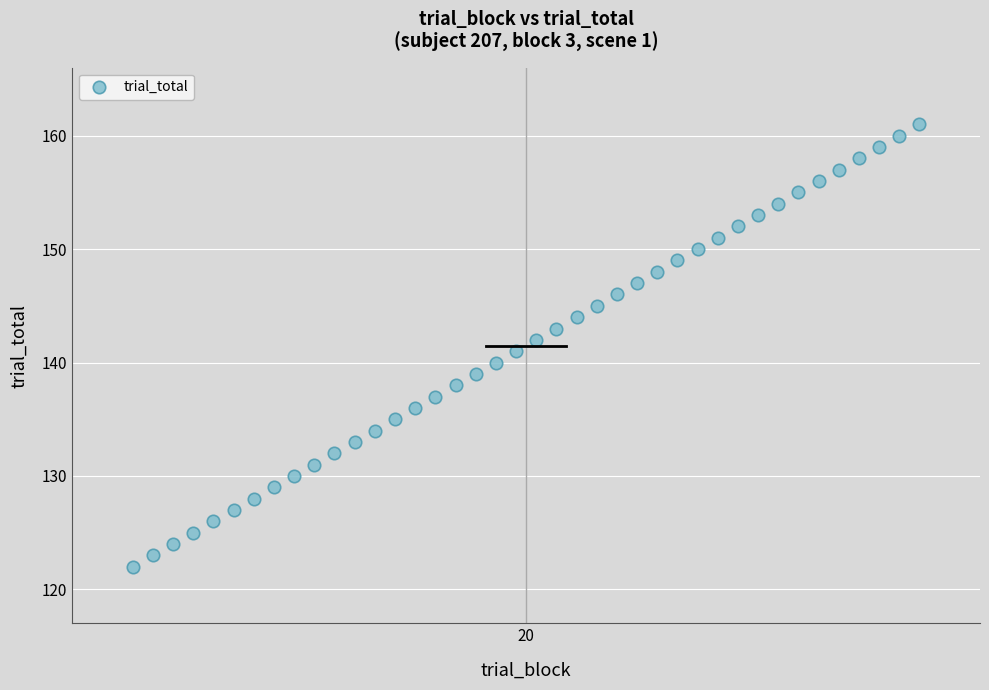

What is the range of X values (max minus min)?

39